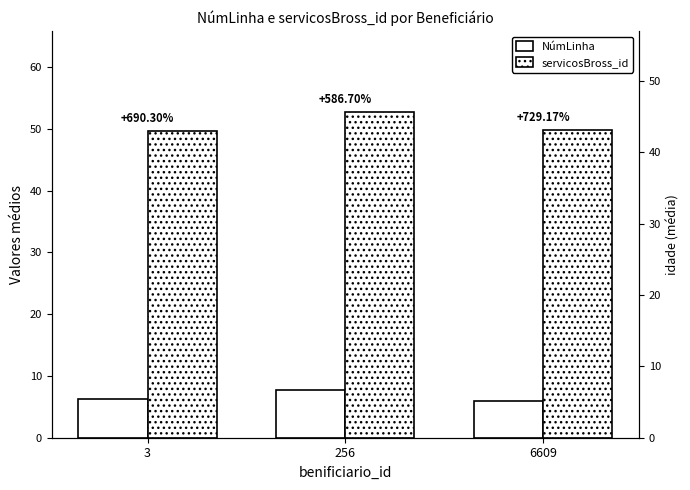

Reading left to right, list all the values displayed in this chart.

NúmLinha: 6.3	7.7	6.0
servicosBross_id: 49.7	52.7	49.8